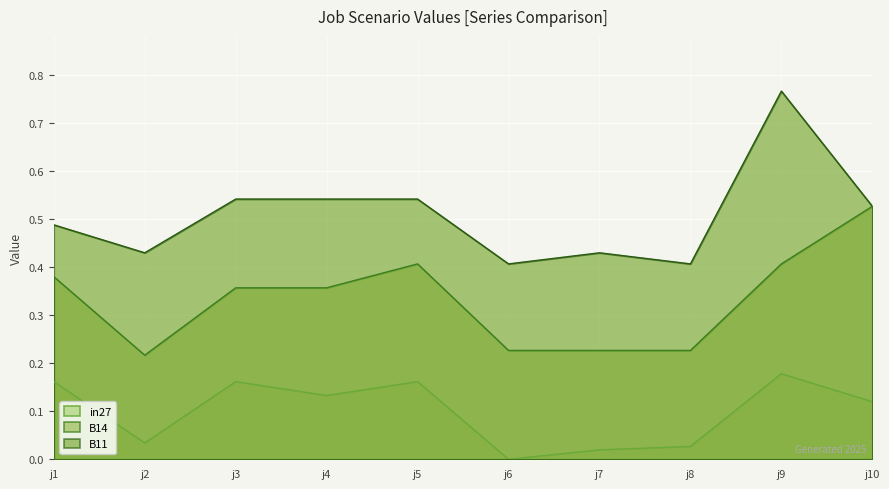

What is the difference between the second highest and minimum values in the B14 series?

0.2